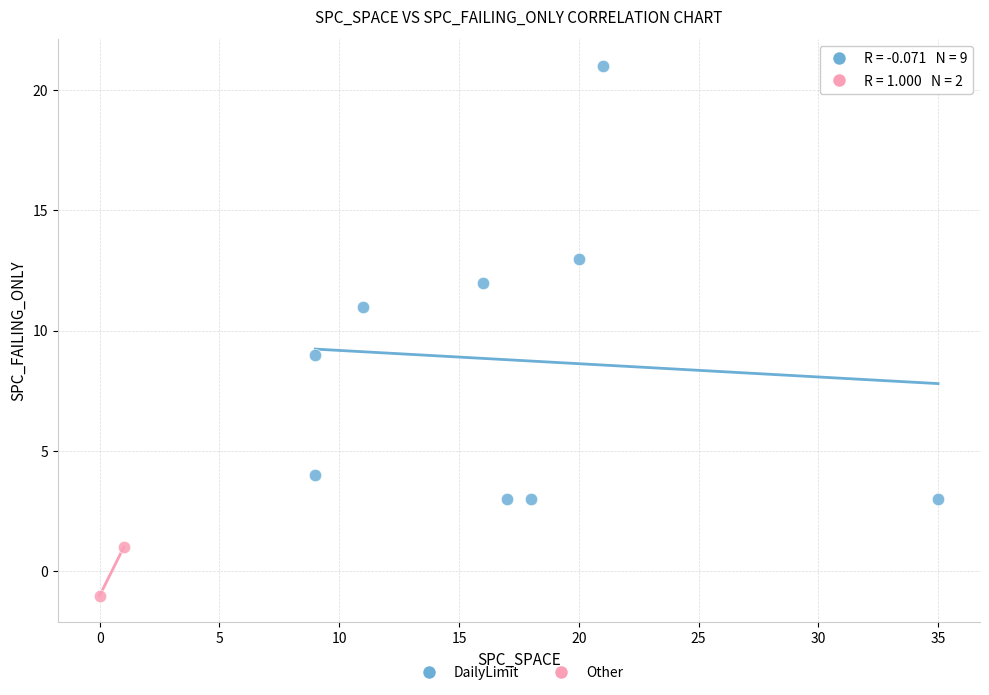

What are all the series names shown in the legend?

DailyLimit, Other